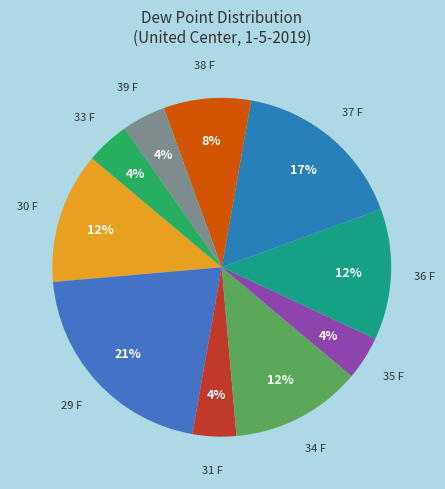

To the nearest percent, what is the difference between the 36 F and 37 F slice percentages?

4%